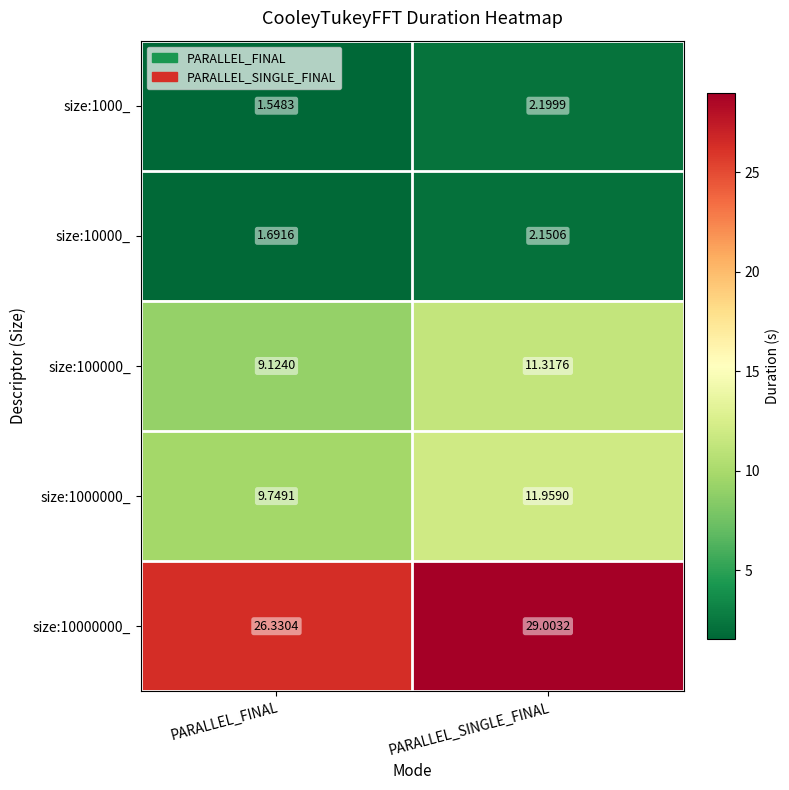

Rank the categories by size:10000_ value from lowest to highest.

PARALLEL_FINAL, PARALLEL_SINGLE_FINAL